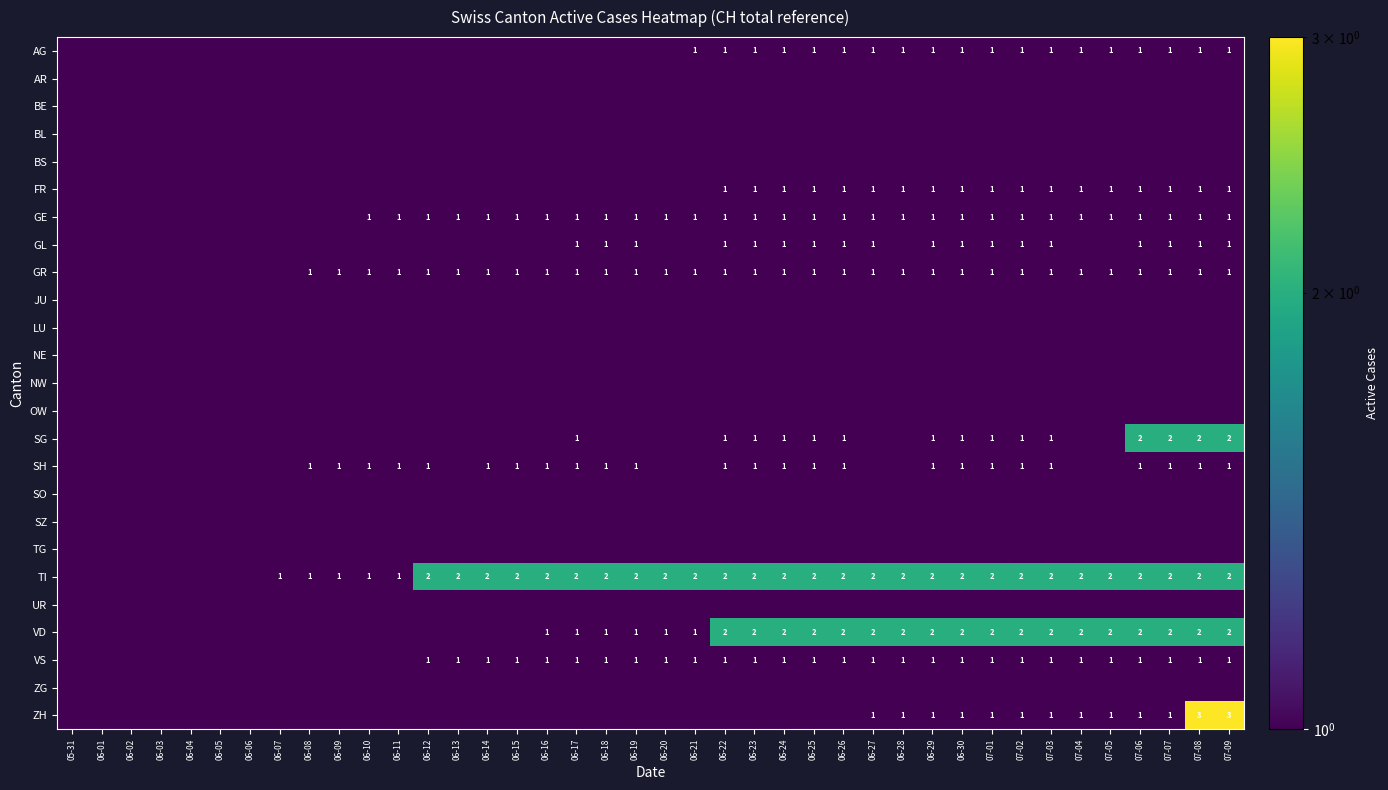

What is the sum of the GR values at 06-12 and 07-08?

2.0